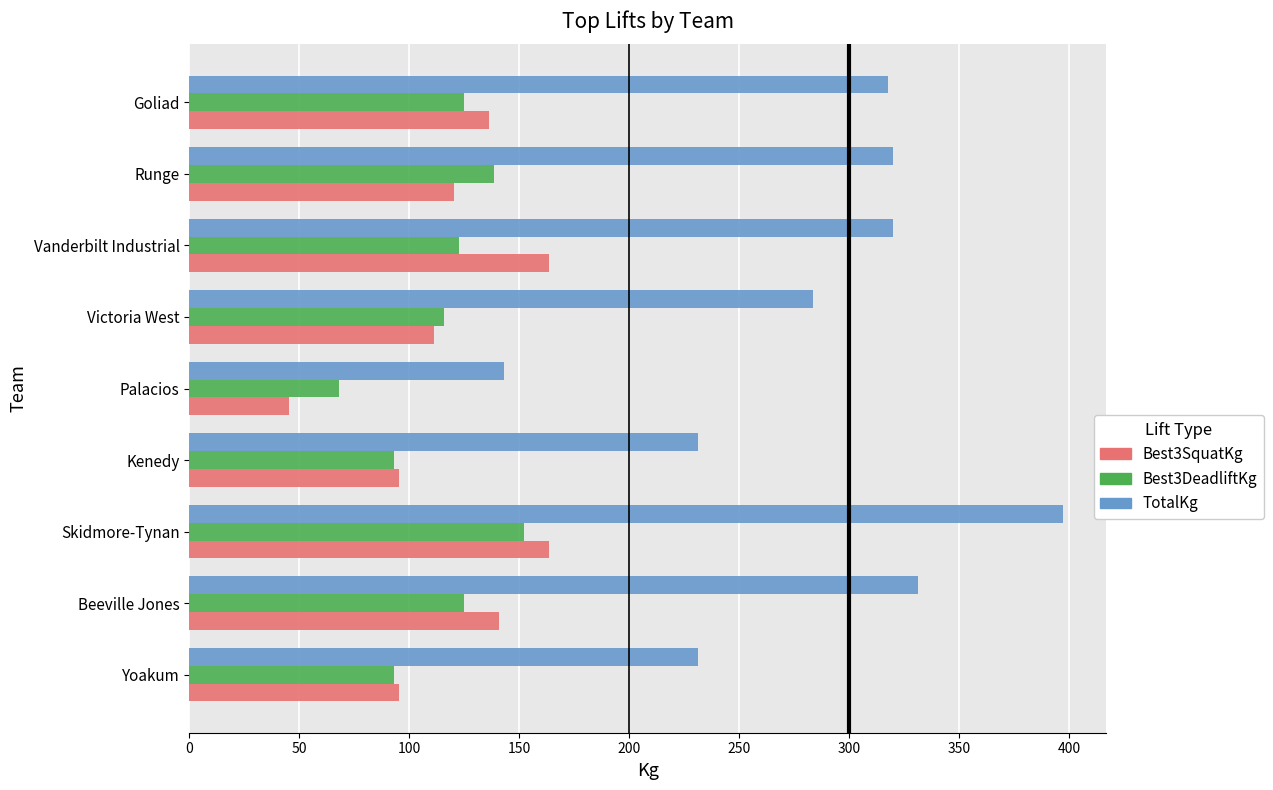

Between Kenedy and Palacios, which series saw the biggest shift?

TotalKg